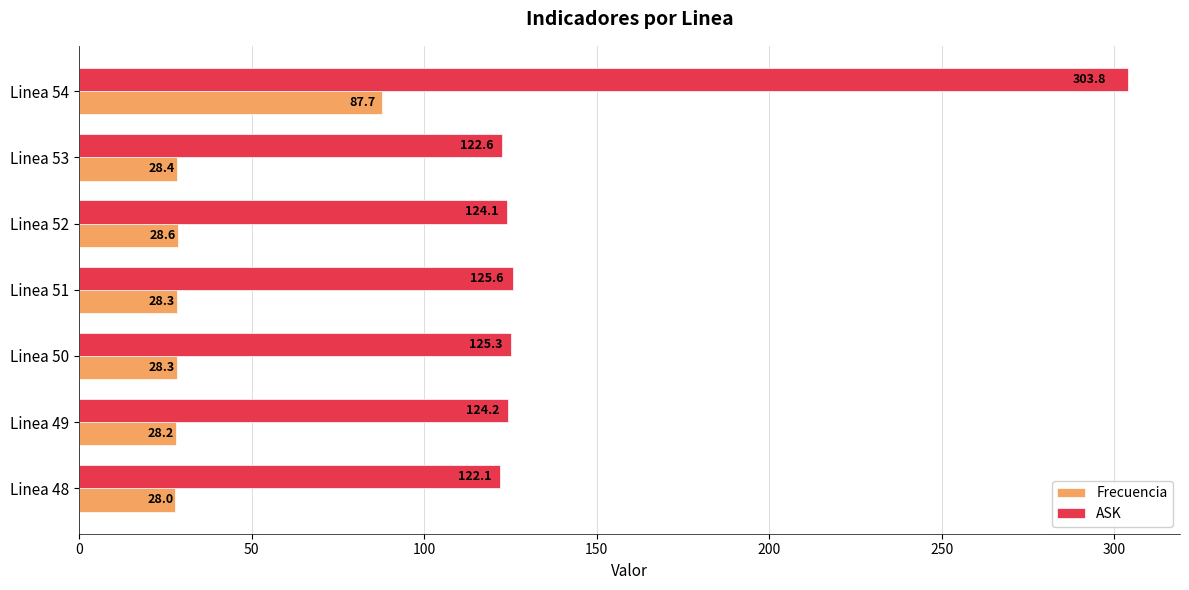

Rank the series by their maximum value, from highest to lowest.

ASK, Frecuencia